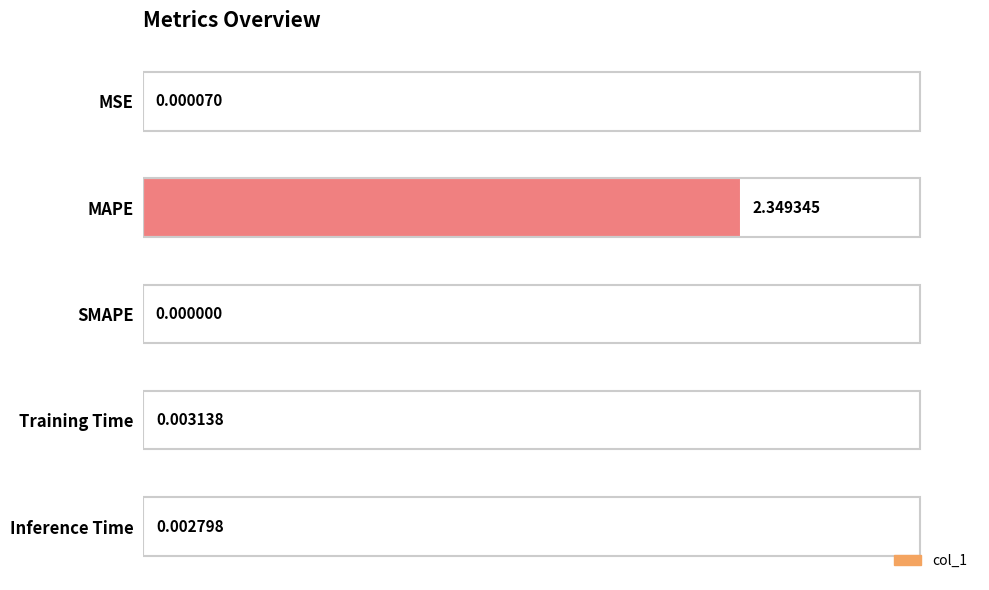

At which category does the chart reach its peak across all series?

MAPE